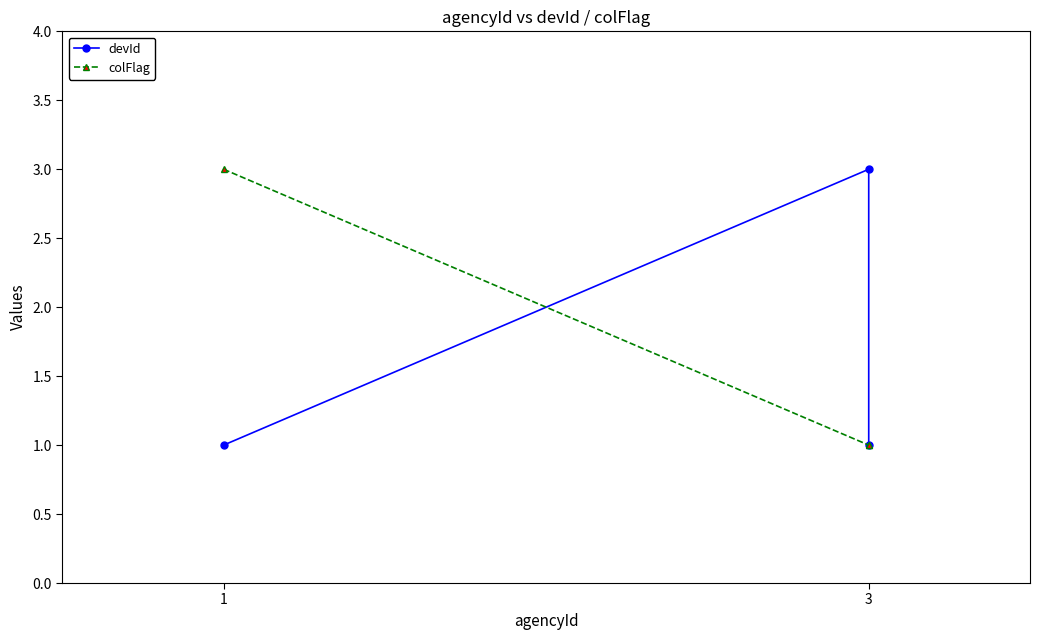

Reading right to left, transcribe all the data shown in this chart.

devId: 1	3	1
colFlag: 1	1	3